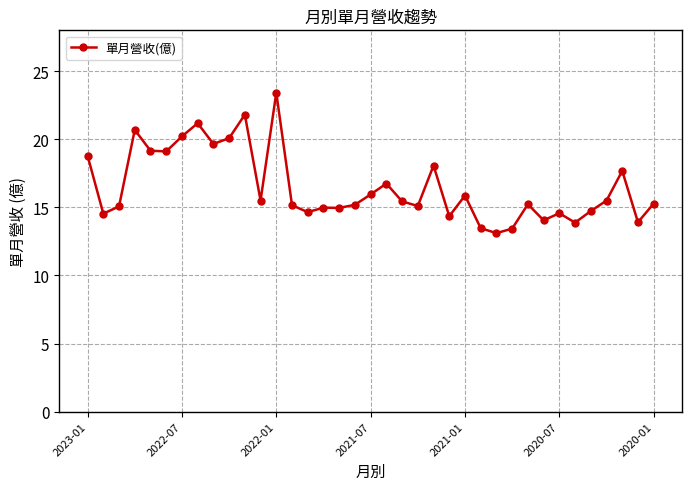

Read the value at 2021-01.

15.9